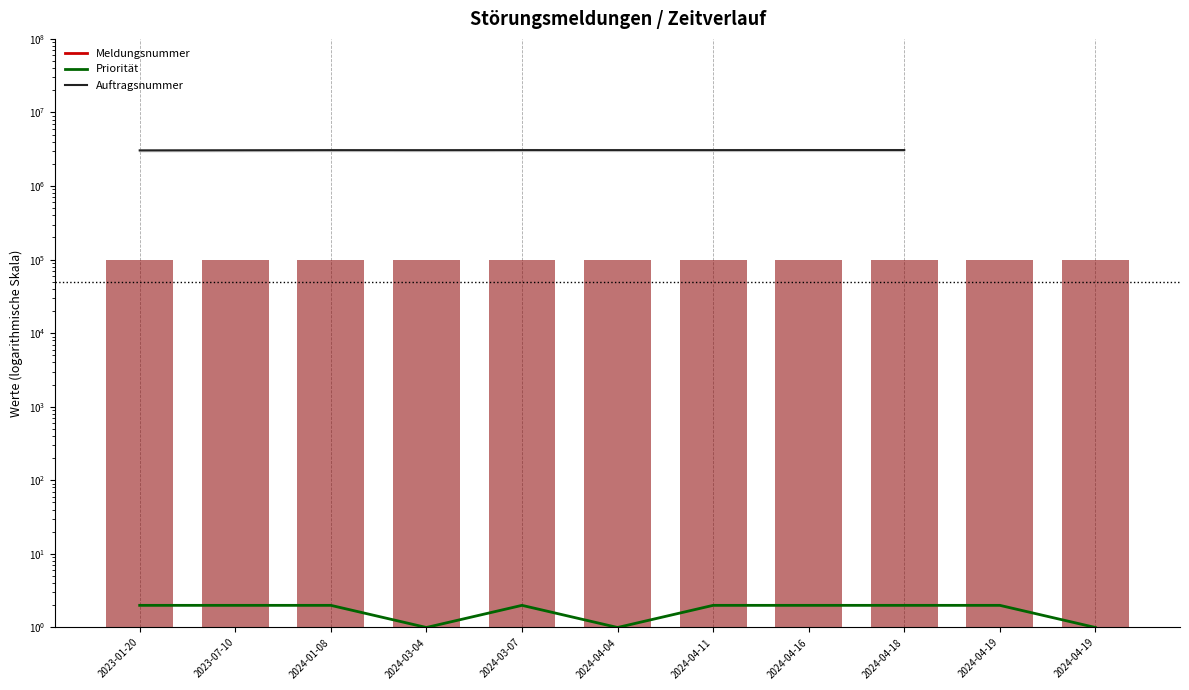

At which label does Auftragsnummer first exceed 3077714?

2024-03-07